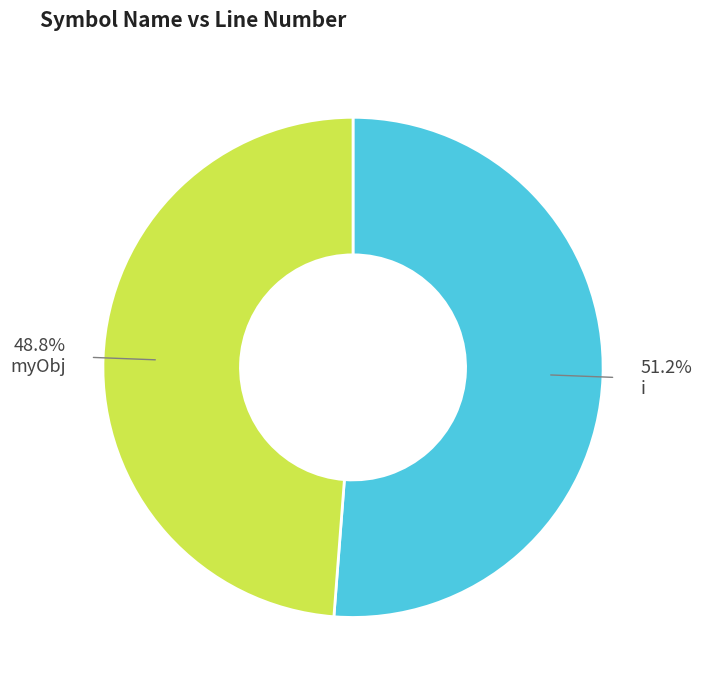

The i slice represents 51% of the pie. True or false?

True